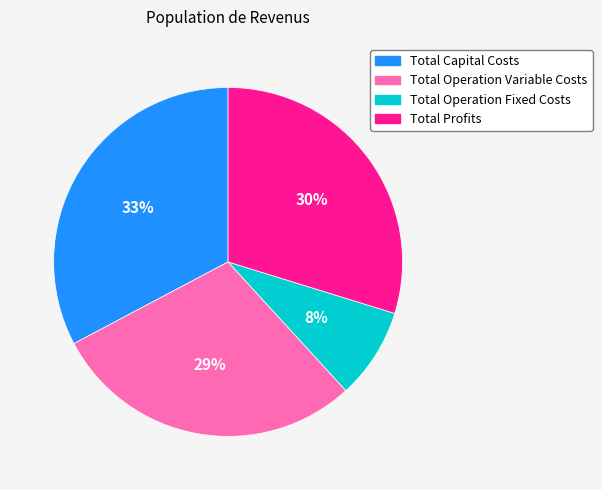

What percentage is the Total Operation Variable Costs slice, to the nearest percent?

29%